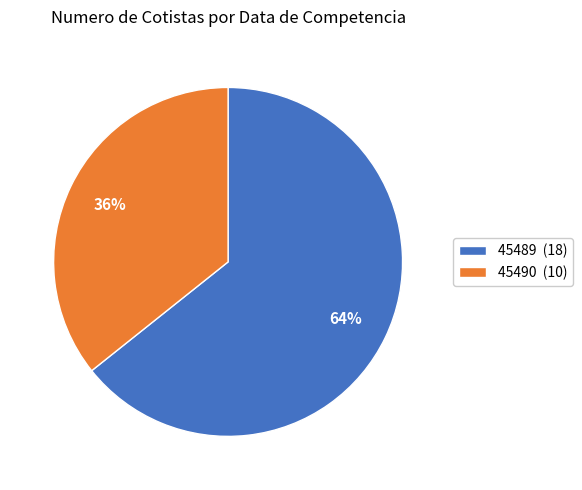

True or false: 45490 accounts for 36% of the total.

True